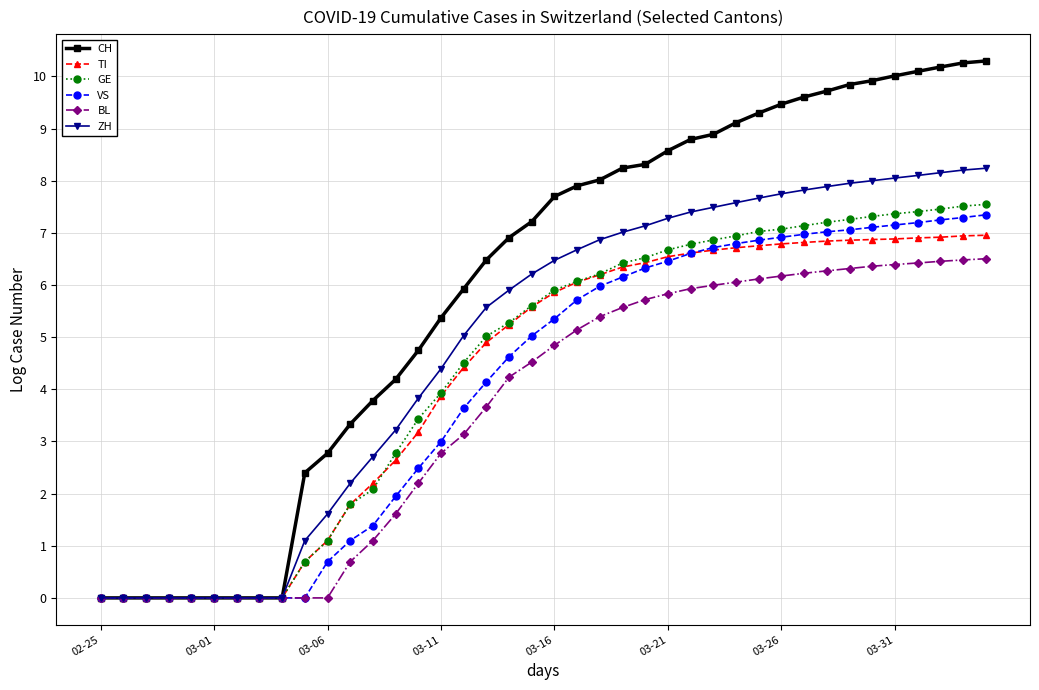

What is the maximum value for BL?

6.5